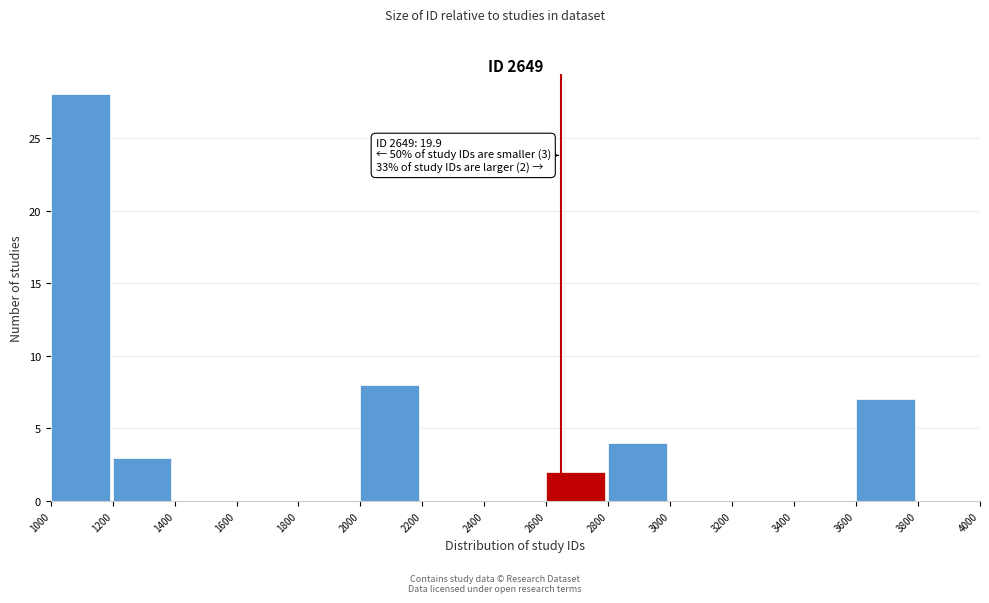

Over which range of the x-axis is the bar tallest?

1000 to 1200